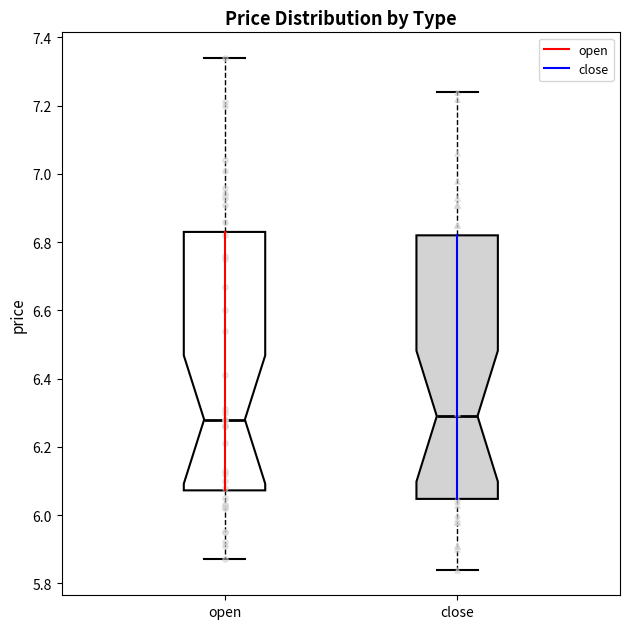

Reading left to right, read every box against the y-axis: the position of its median line, the range the box covers, and the ends of its whiskers. The values are not printed on the chart, so give them approximately, as read against the axis.

open: median 6.28, box 6.08 to 6.84, whiskers 5.88 to 7.34
close: median 6.30, box 6.04 to 6.82, whiskers 5.84 to 7.24